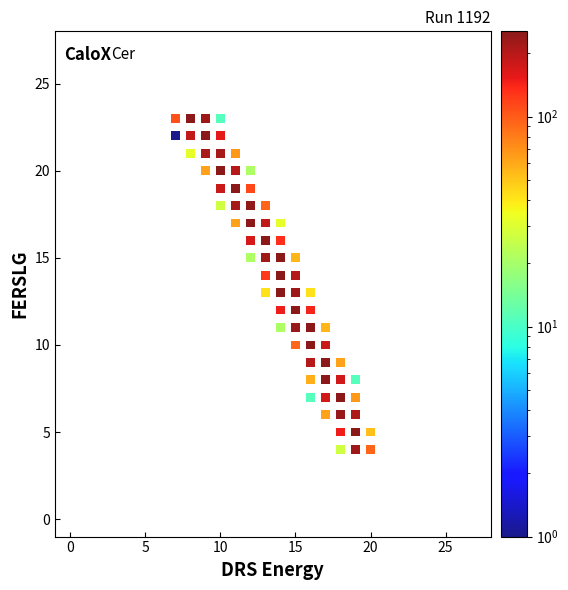

What is the range of Y values (max minus min)?

19